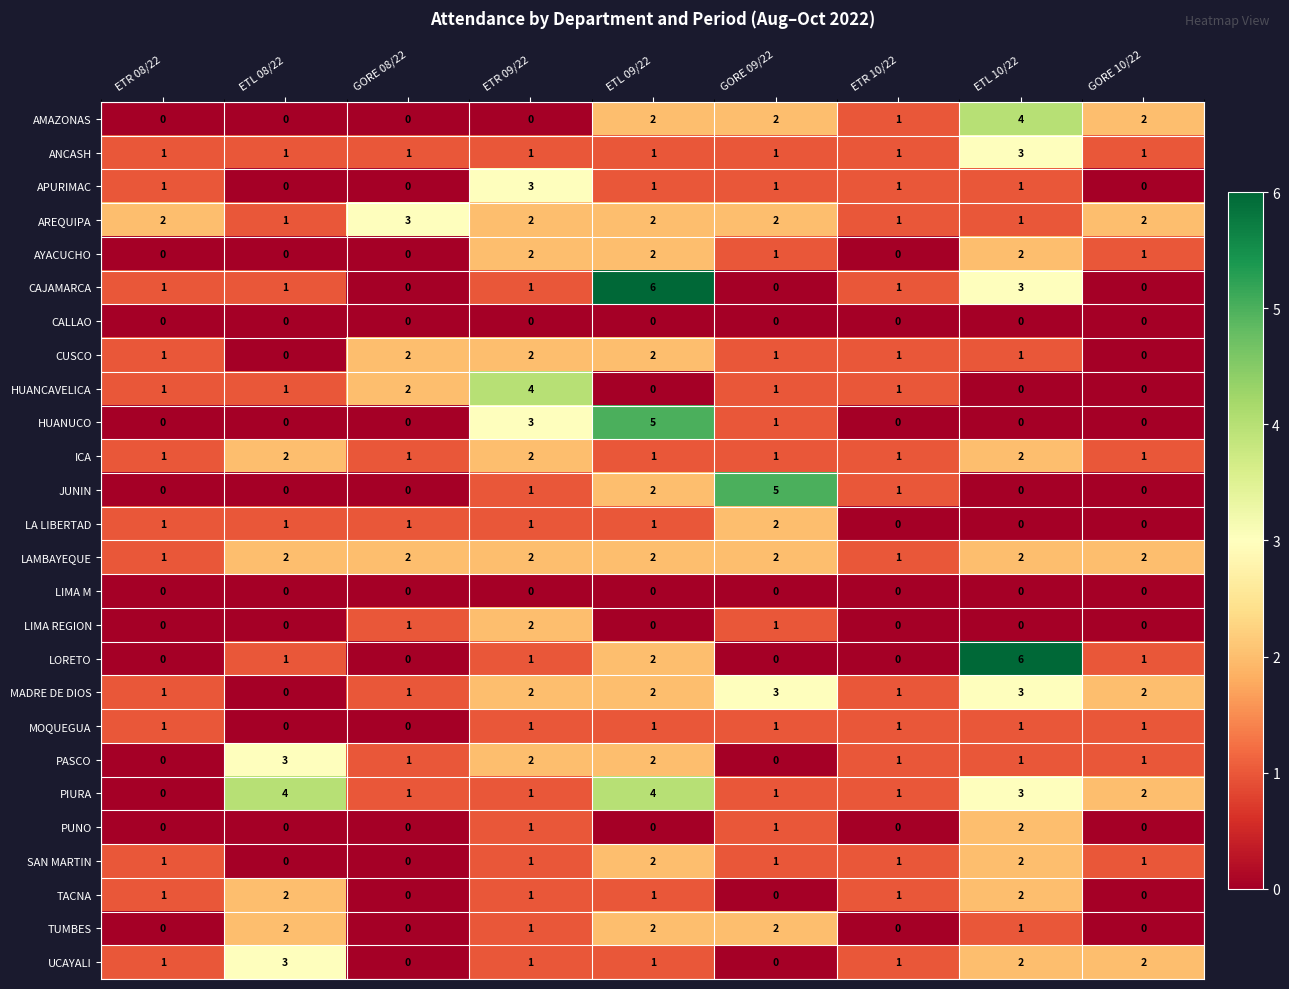

What is the total value across all series at ETL 09/22?

44